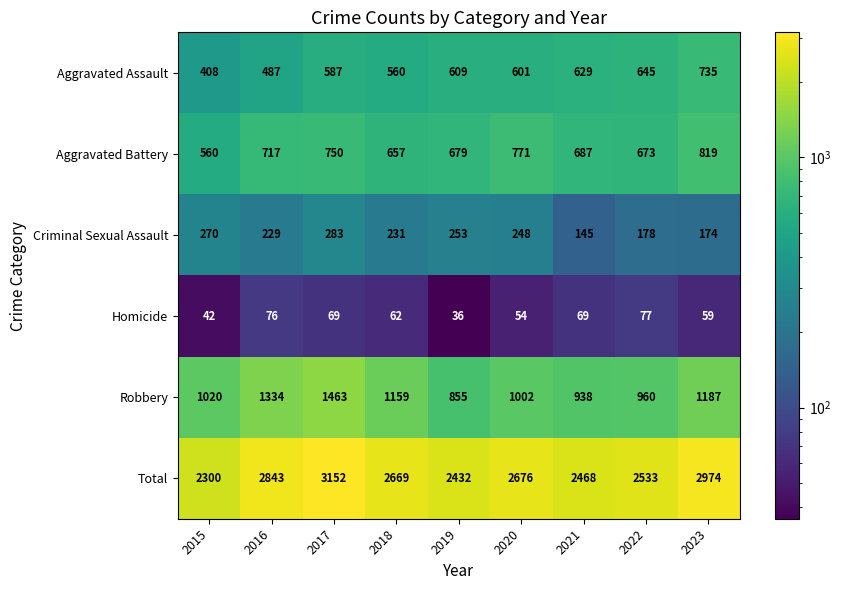

What is the average value of the Aggravated Assault series?

585